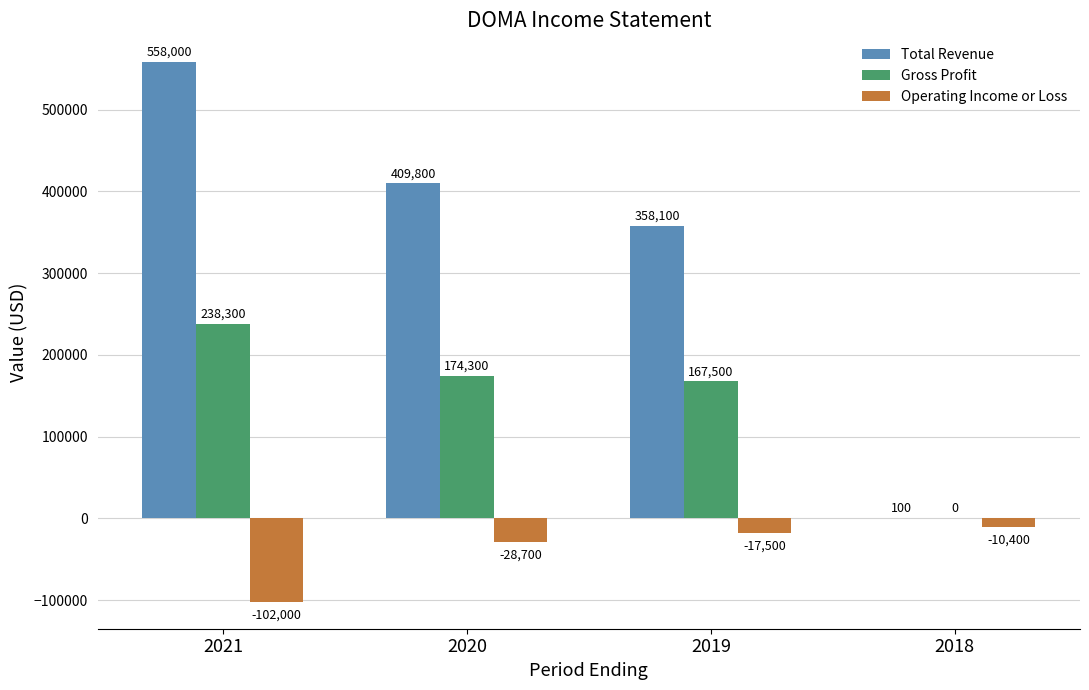

What is the greatest value displayed?

558000